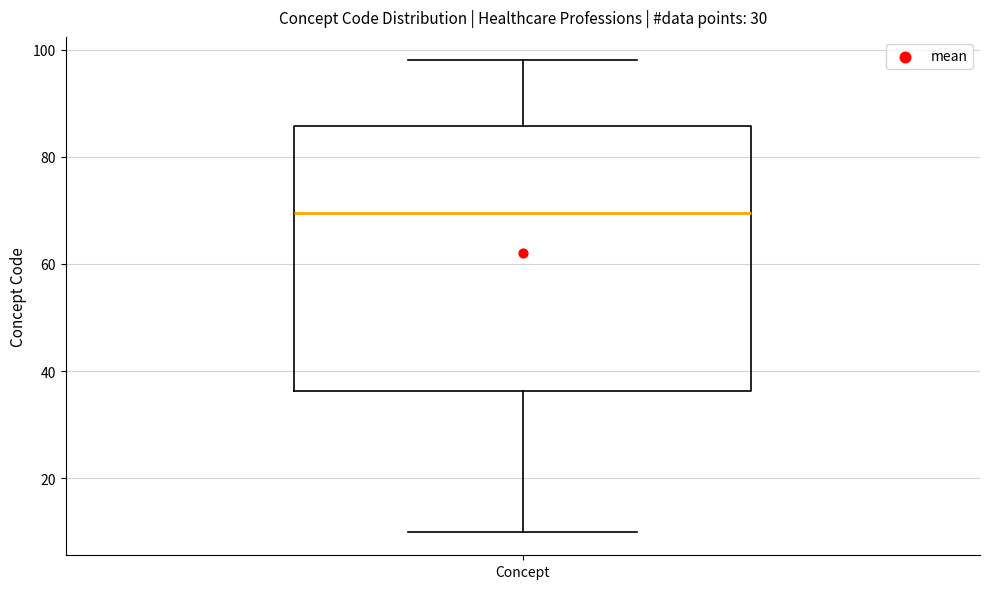

Transcribe this box plot: give where the median line is, the range the box spans, and where the two whiskers end, as read against the y-axis. The values are not printed on the chart, so give them approximately, as read against the axis.

median 70, box 36 to 86, whiskers 10 to 98